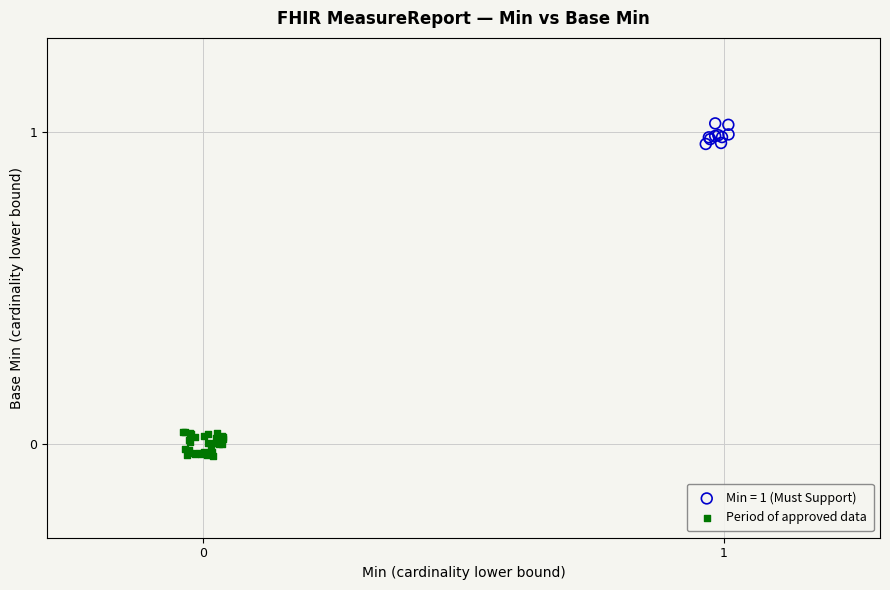

Which series has the widest spread of Y values?

Period of approved data